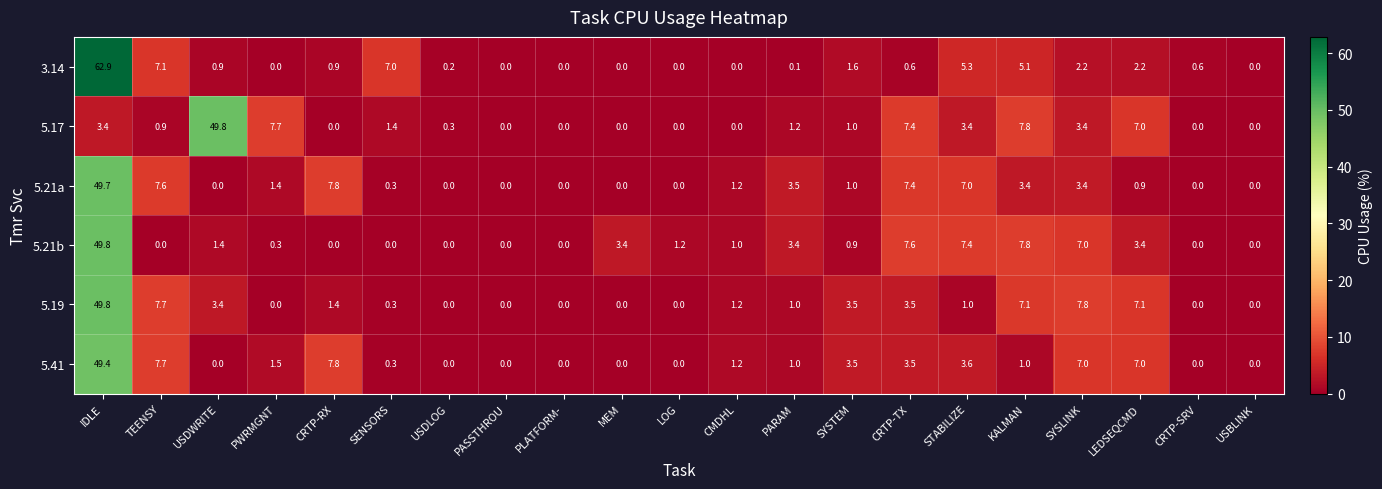

At which label does 5.17 first exceed 1?

IDLE